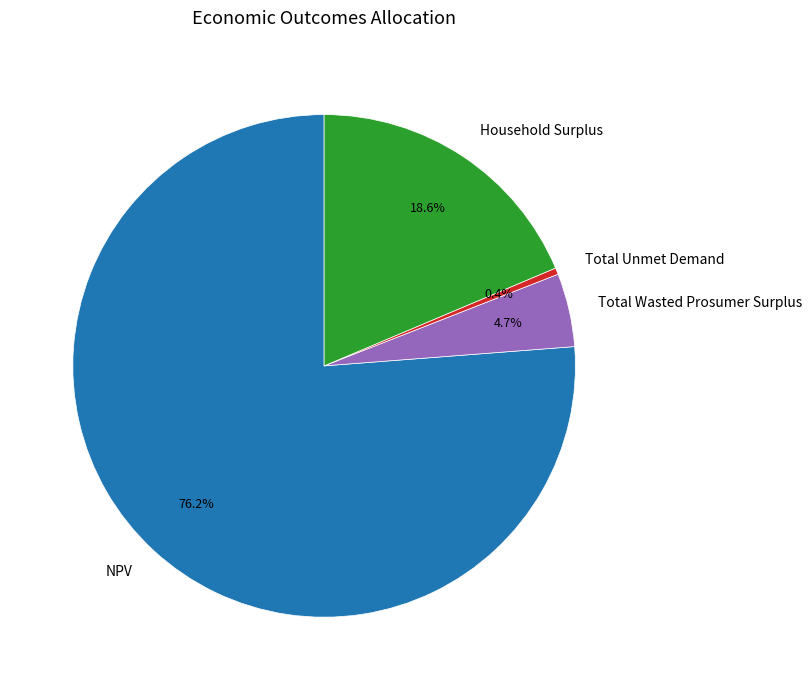

Between Total Wasted Prosumer Surplus and Total Unmet Demand, which is larger?

Total Wasted Prosumer Surplus